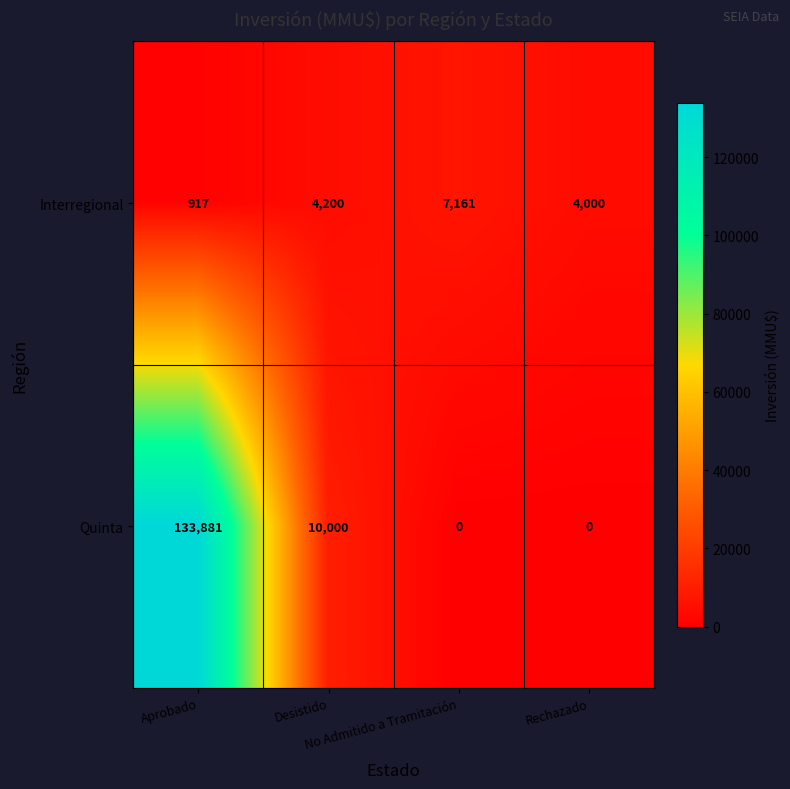

Rank the series by their average value, from highest to lowest.

Quinta, Interregional